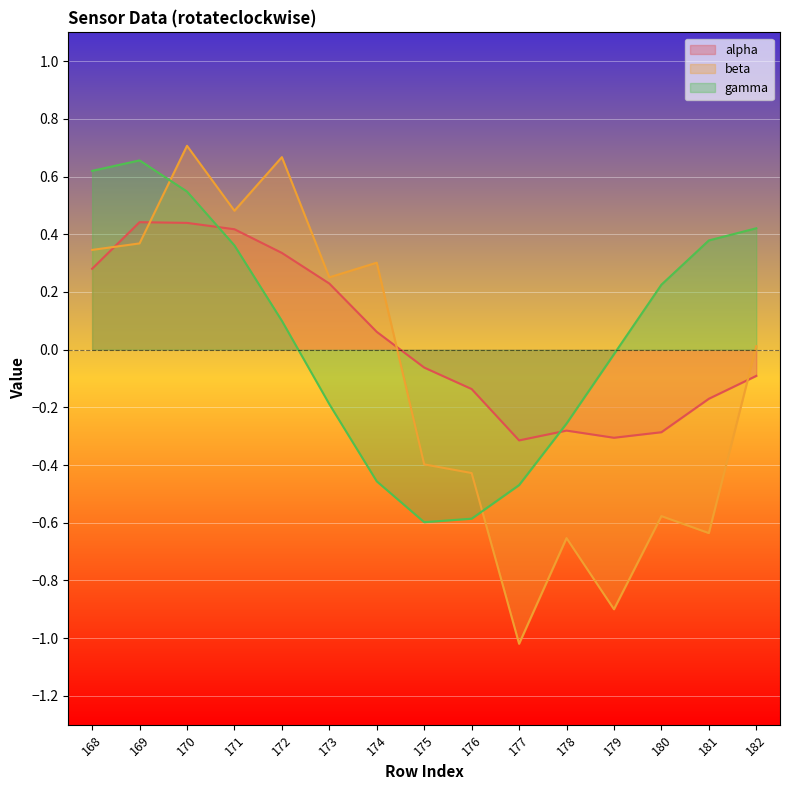

What is the average value of the beta series?

-0.1